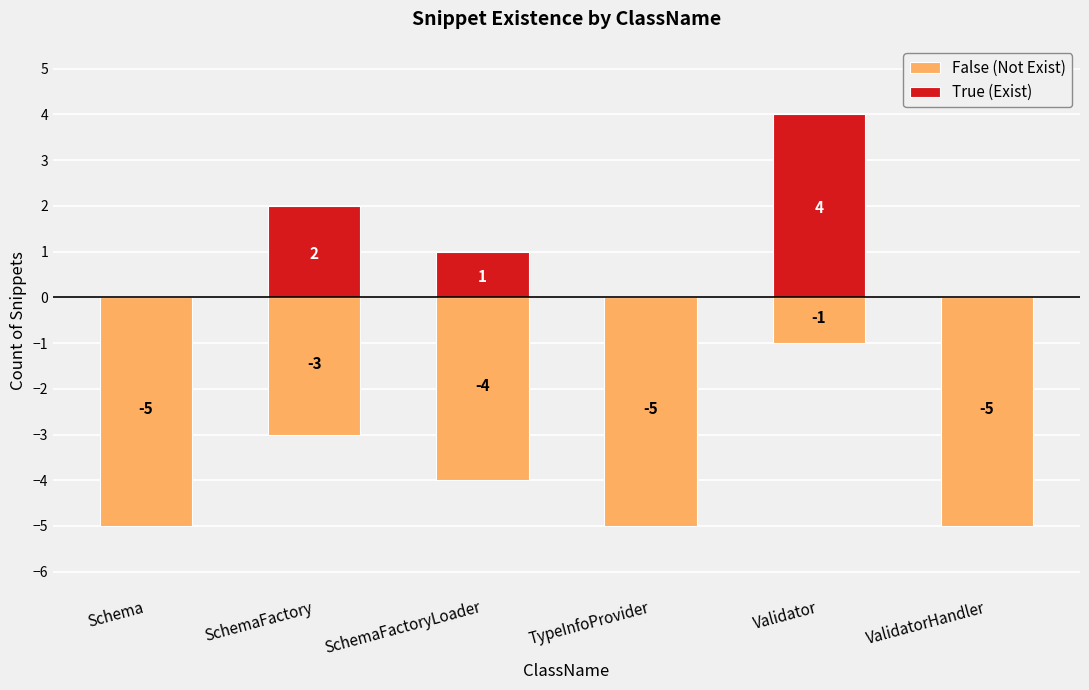

Where is False (Not Exist) nearest to the value -3?

SchemaFactory